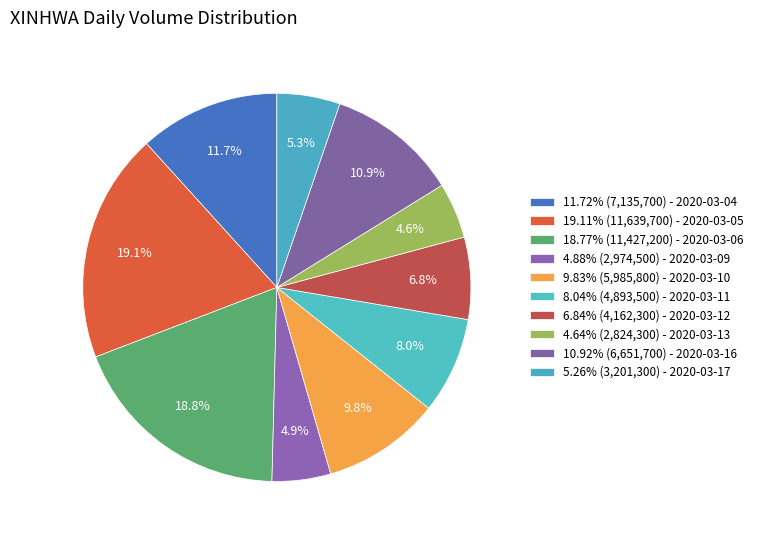

Count the number of slices in the pie.

10